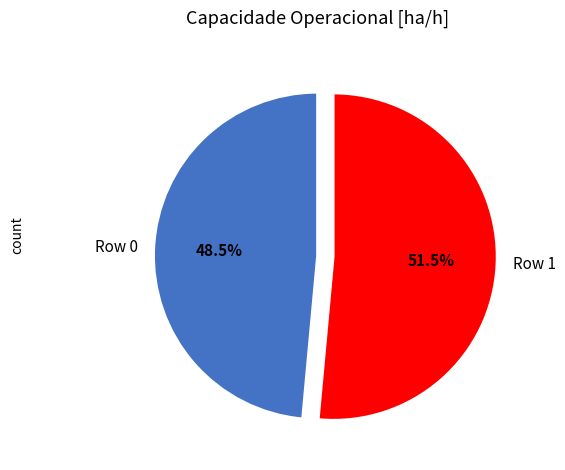

What is the majority slice?

Row 1